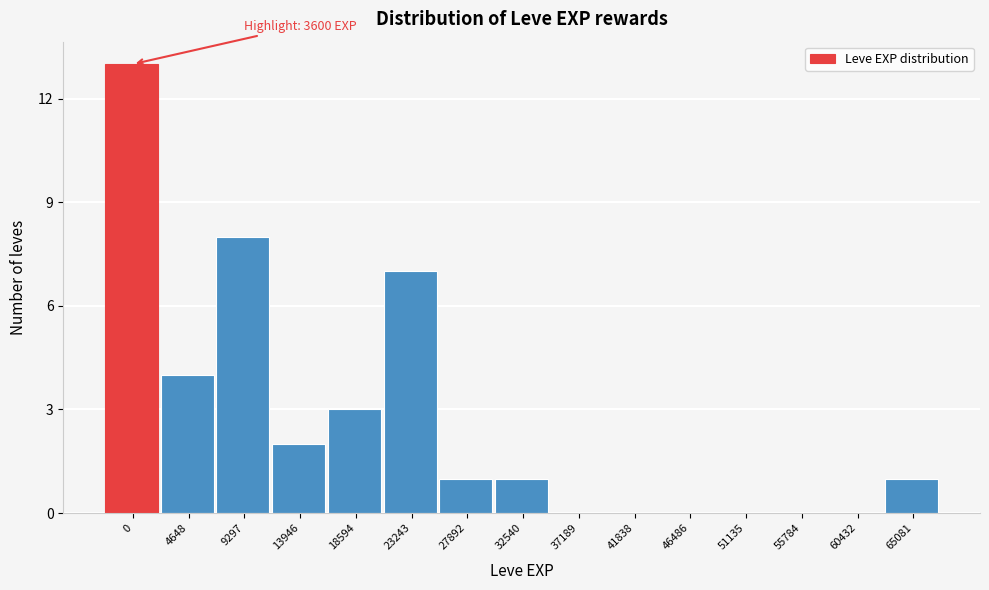

Reading right to left, what are all the values shown in this chart?

65081=1	60432=0	55784=0	51135=0	46486=0	41838=0	37189=0	32540=1	27892=1	23243=7	18594=3	13946=2	9297=8	4648=4	0=13